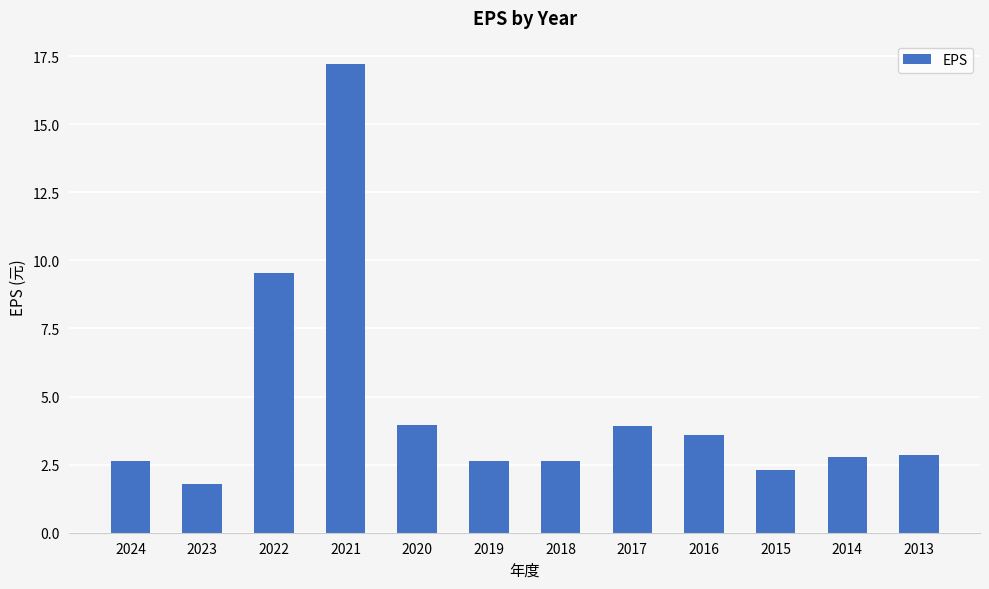

Where does the data first go above 2?

2024